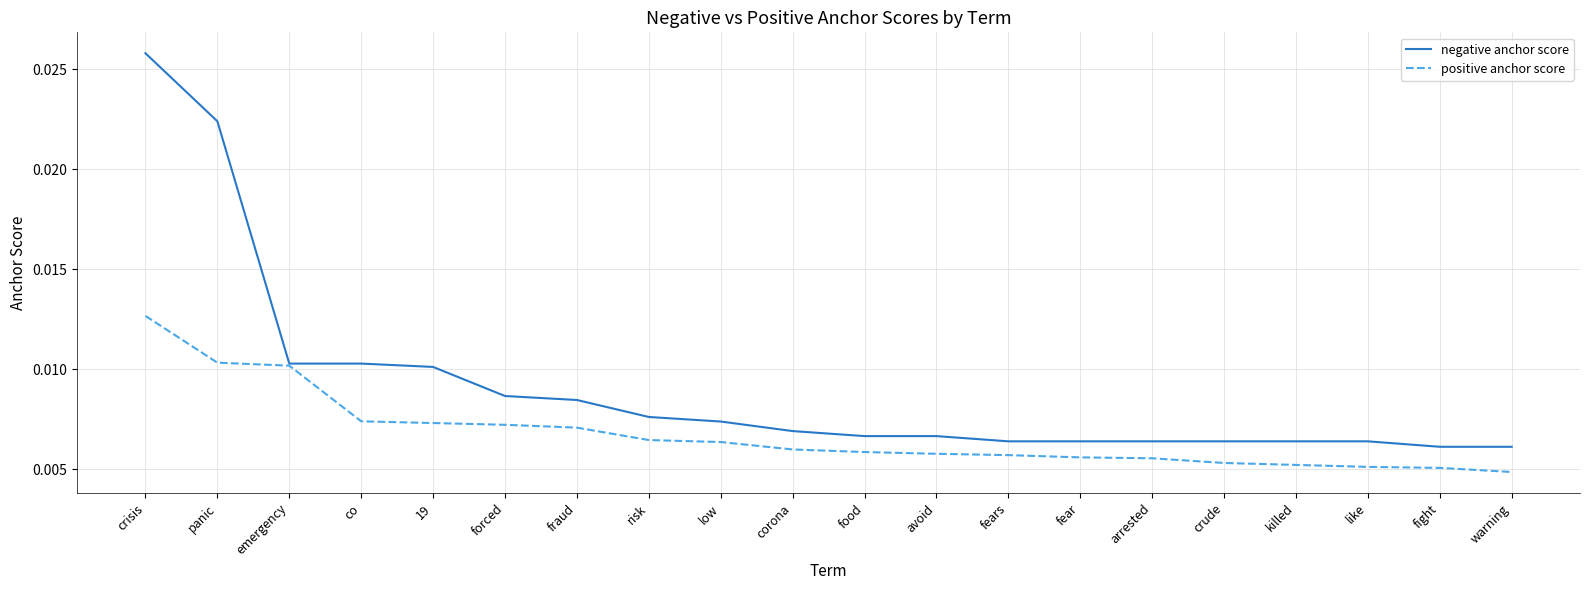

Between crisis and forced, which series saw the biggest shift?

negative anchor score